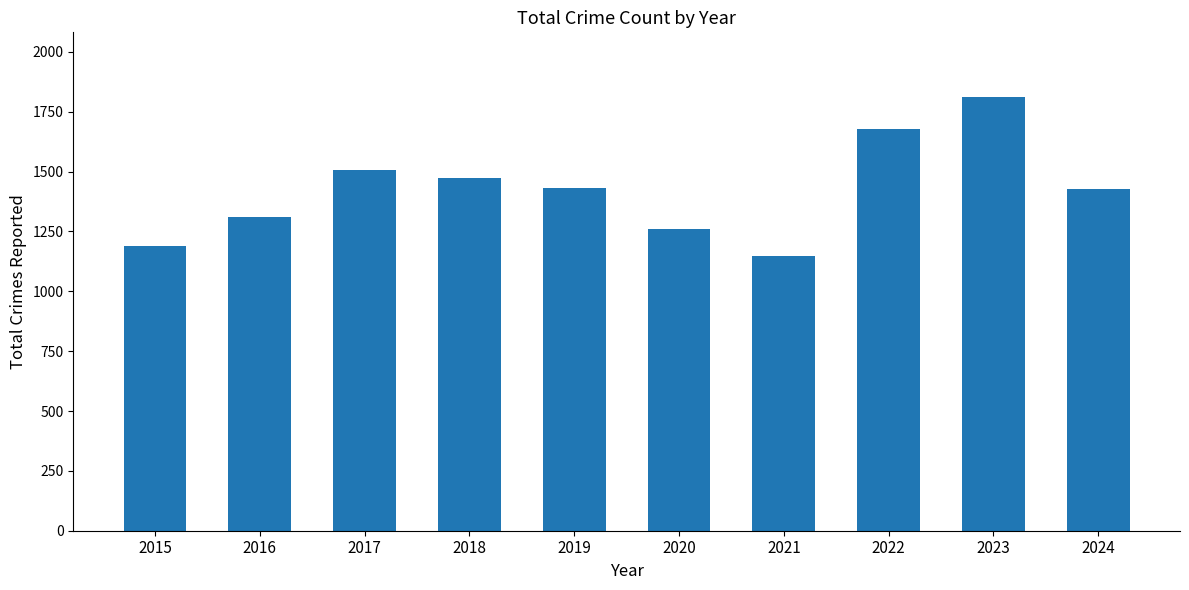

Where is the data nearest to the value 1479?

2018